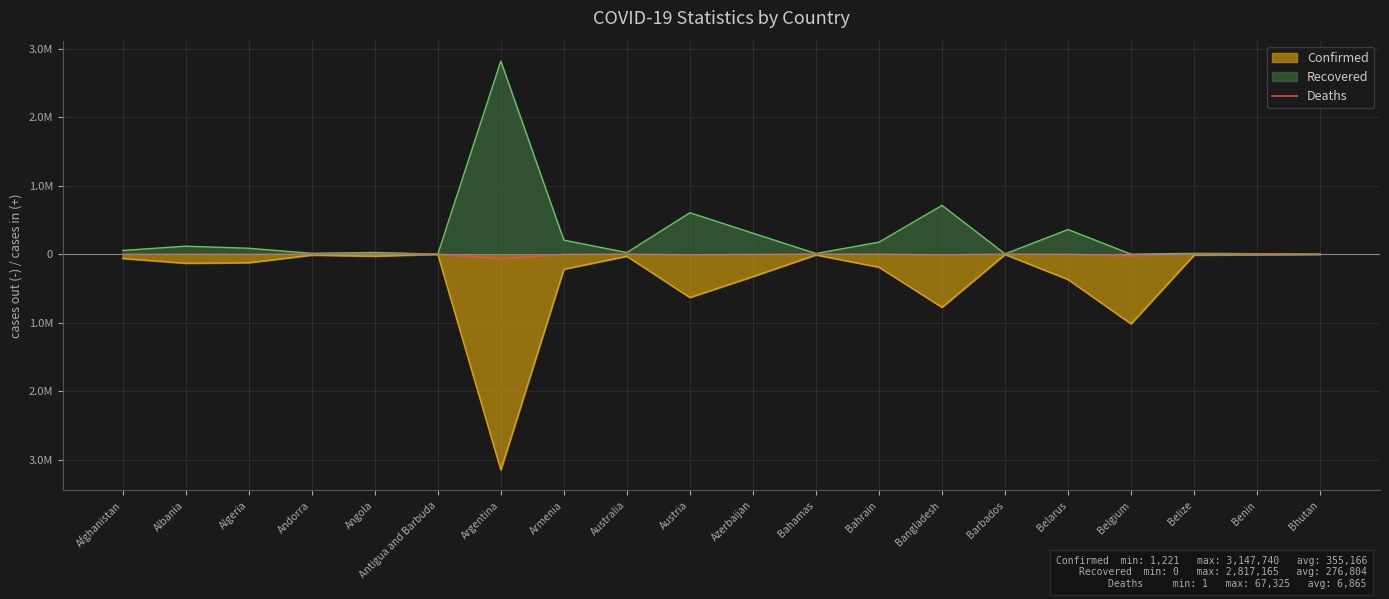

Where is the first local minimum?

Algeria